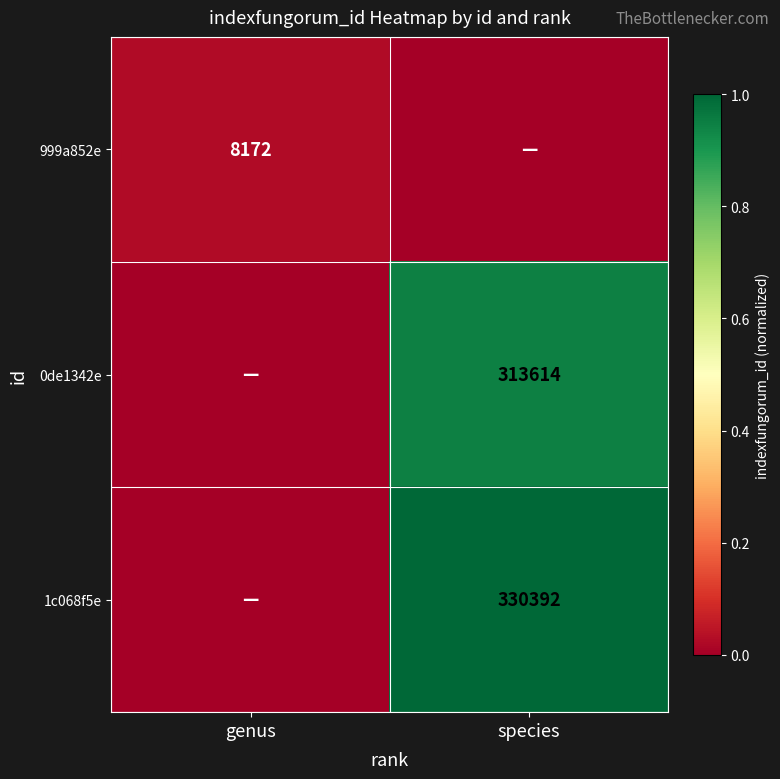

Is the value of 999a852e at genus greater than the value of 1c068f5e at species?

No